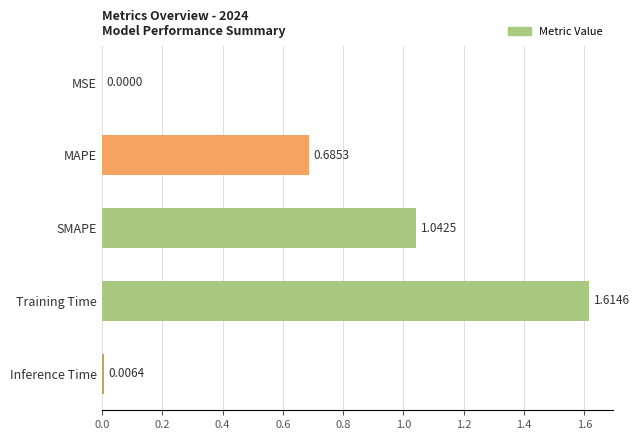

Approximately how many times larger is the value at MAPE compared to Training Time?

0.4